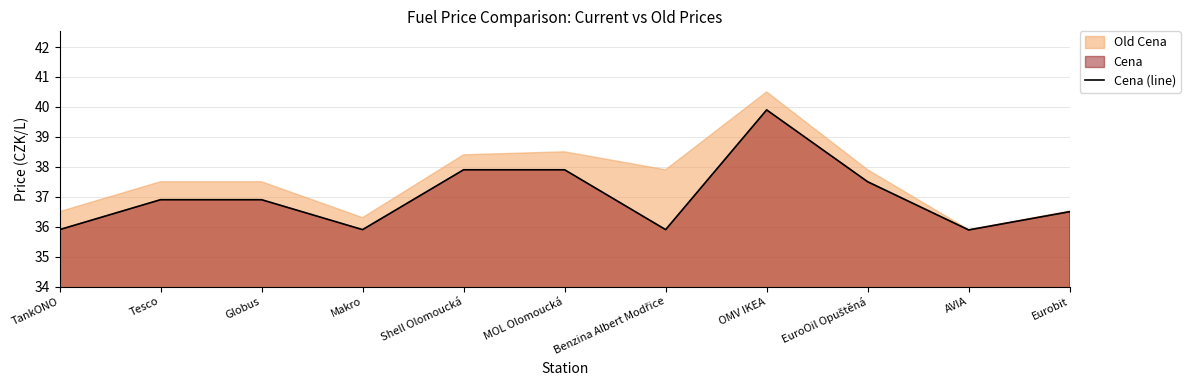

How many interior local valleys (lower than both neighbors) does the data have?

3